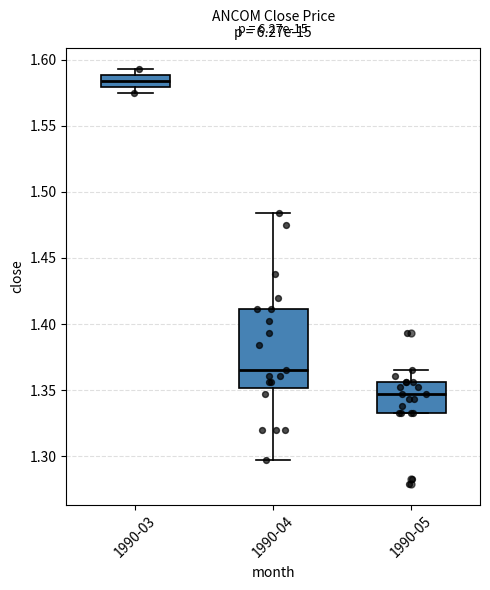

Where is the lower edge of the box for 1990-05 on the y-axis? The values are not printed on the chart, so give them approximately, as read against the axis.

1.335